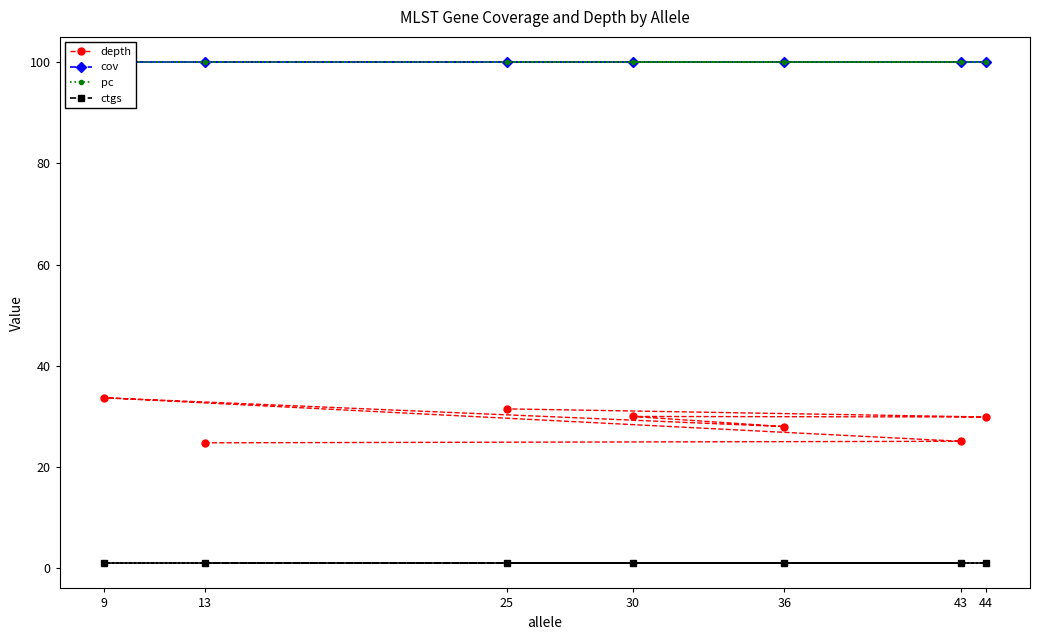

Reading left to right, what are all the values shown in this chart?

depth: 13=24.8	43=25.1	9=33.7	36=28.0	30=30.0	44=29.9	25=31.5
cov: 13=100.0	43=100.0	9=100.0	36=100.0	30=100.0	44=100.0	25=100.0
pc: 13=100.0	43=100.0	9=100.0	36=100.0	30=100.0	44=100.0	25=100.0
ctgs: 13=1.0	43=1.0	9=1.0	36=1.0	30=1.0	44=1.0	25=1.0